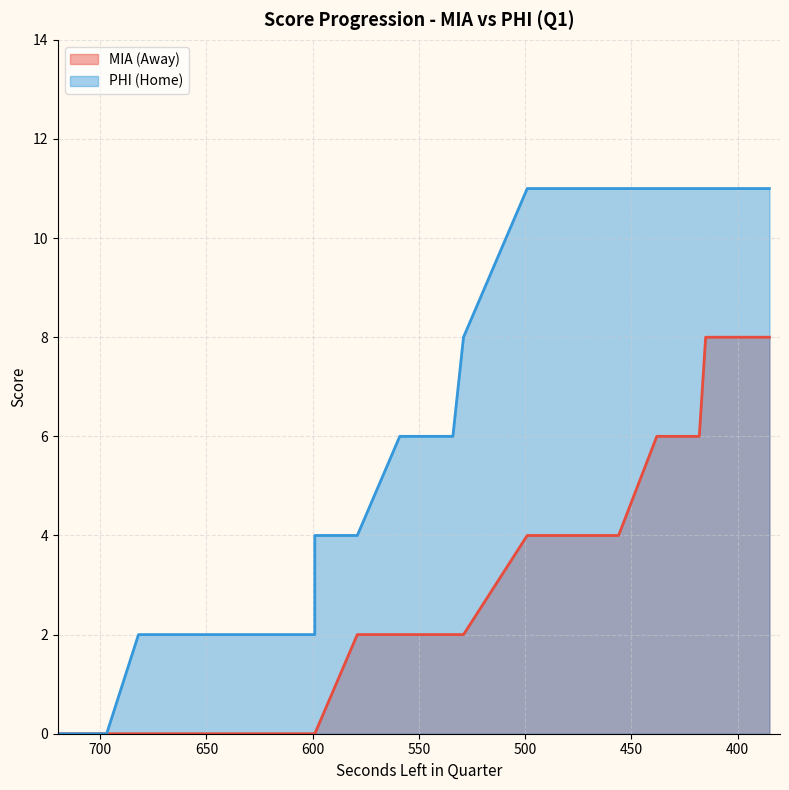

Where is AwayScore nearest to the value 4?

499